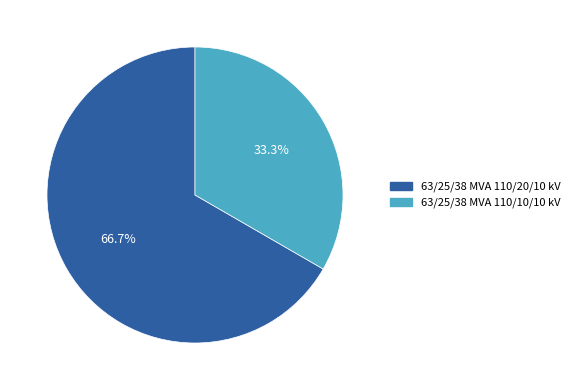

Which category has the biggest portion of the pie?

63/25/38 MVA 110/20/10 kV